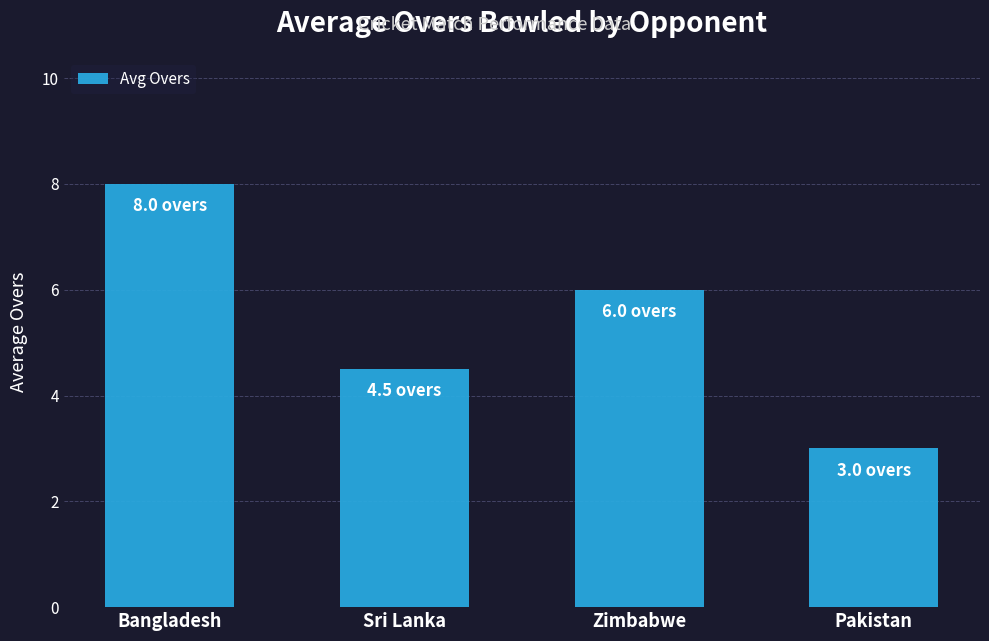

Reading left to right, what are all the values shown in this chart?

Bangladesh=8.0	Sri Lanka=4.5	Zimbabwe=6.0	Pakistan=3.0